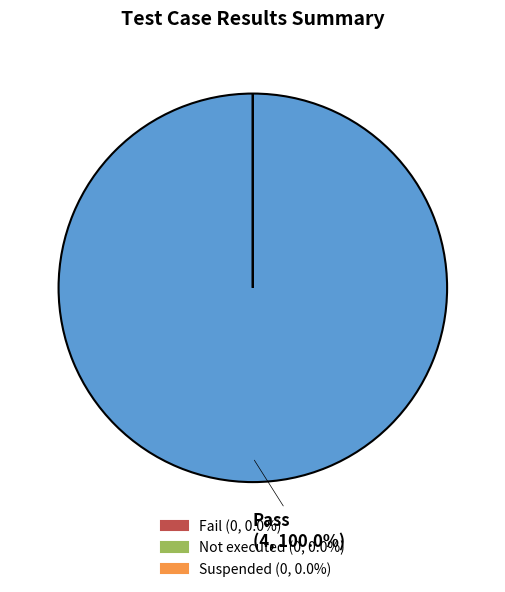

What percentage is NOT represented by Suspended?

100.0%